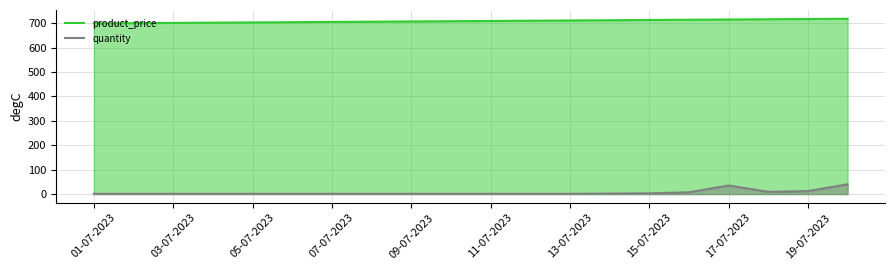

At 13-07-2023, list the series in order from largest to smallest.

product_price, quantity